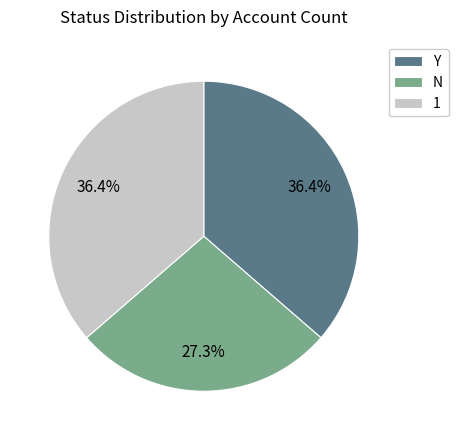

True or false: 1 accounts for 21% of the total.

False